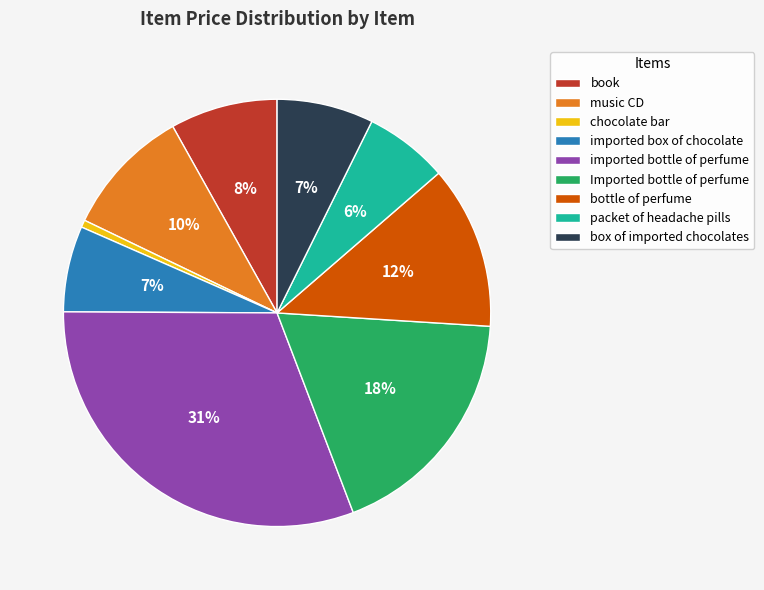

Do imported box of chocolate and chocolate bar together represent more than half of the pie?

No